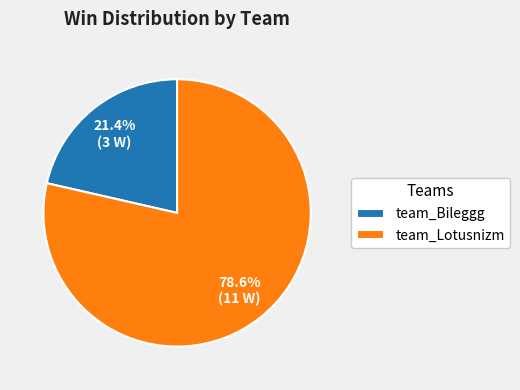

Does any single category account for the majority?

Yes